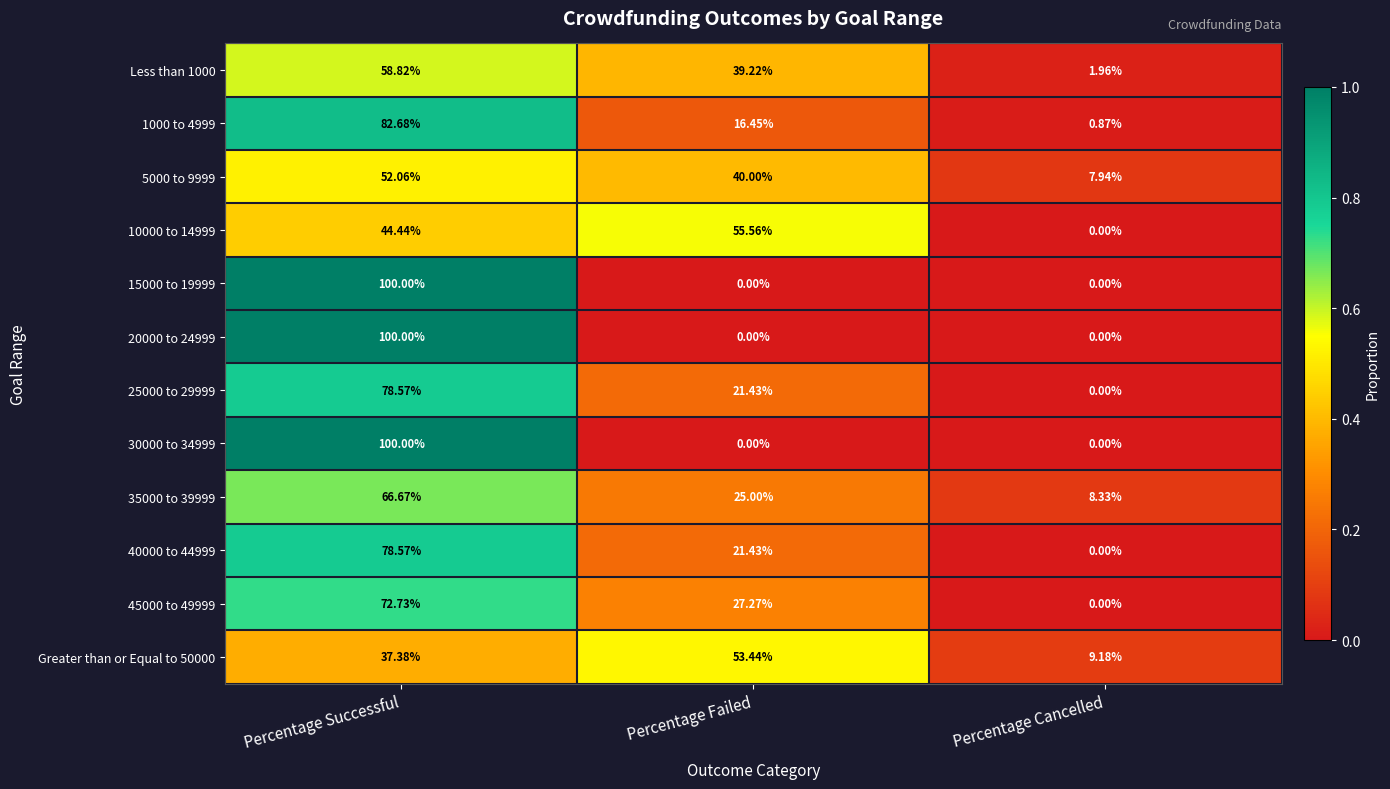

Which category has the highest value across all series?

Percentage Successful